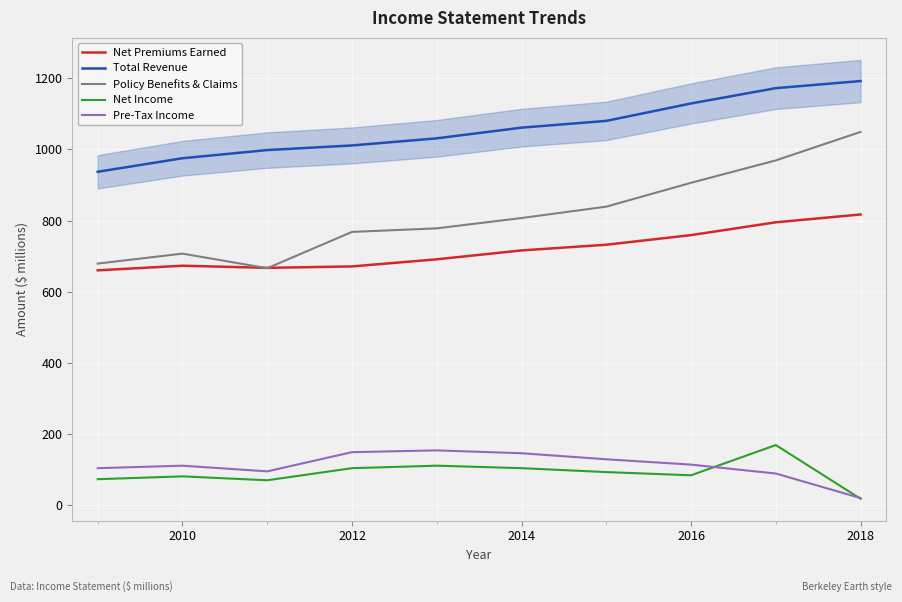

What are all the series names shown in the legend?

Net Premiums Earned, Total Revenue, Policy Benefits & Claims, Net Income, Pre-Tax Income